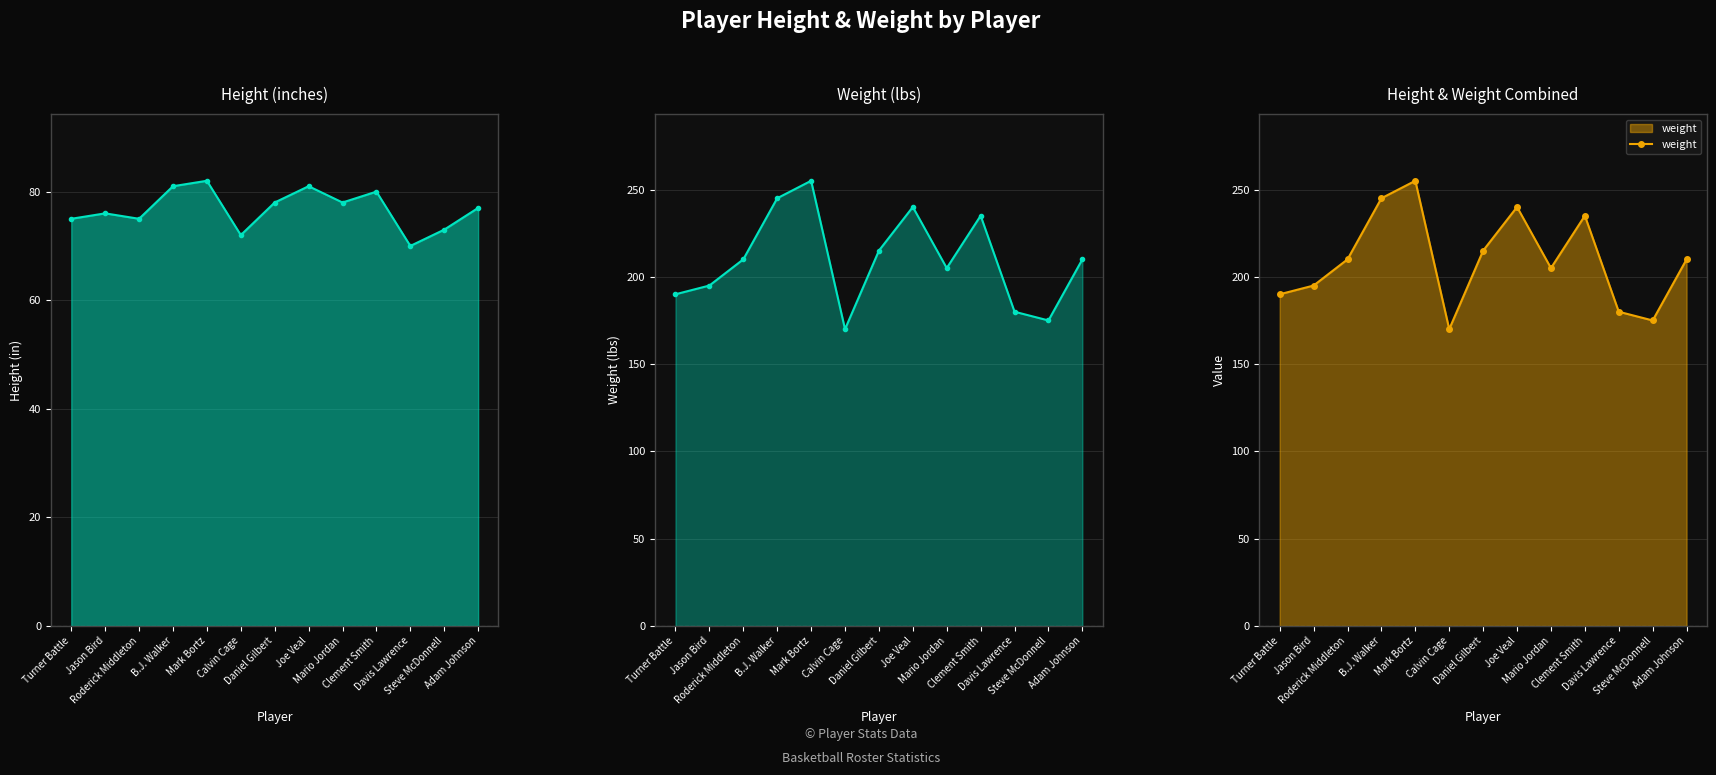

Reading left to right, transcribe all the data shown in this chart.

height: Turner Battle=75	Jason Bird=76	Roderick Middleton=75	B.J. Walker=81	Mark Bortz=82	Calvin Cage=72	Daniel Gilbert=78	Joe Veal=81	Mario Jordan=78	Clement Smith=80	Davis Lawrence=70	Steve McDonnell=73	Adam Johnson=77
weight: Turner Battle=190	Jason Bird=195	Roderick Middleton=210	B.J. Walker=245	Mark Bortz=255	Calvin Cage=170	Daniel Gilbert=215	Joe Veal=240	Mario Jordan=205	Clement Smith=235	Davis Lawrence=180	Steve McDonnell=175	Adam Johnson=210